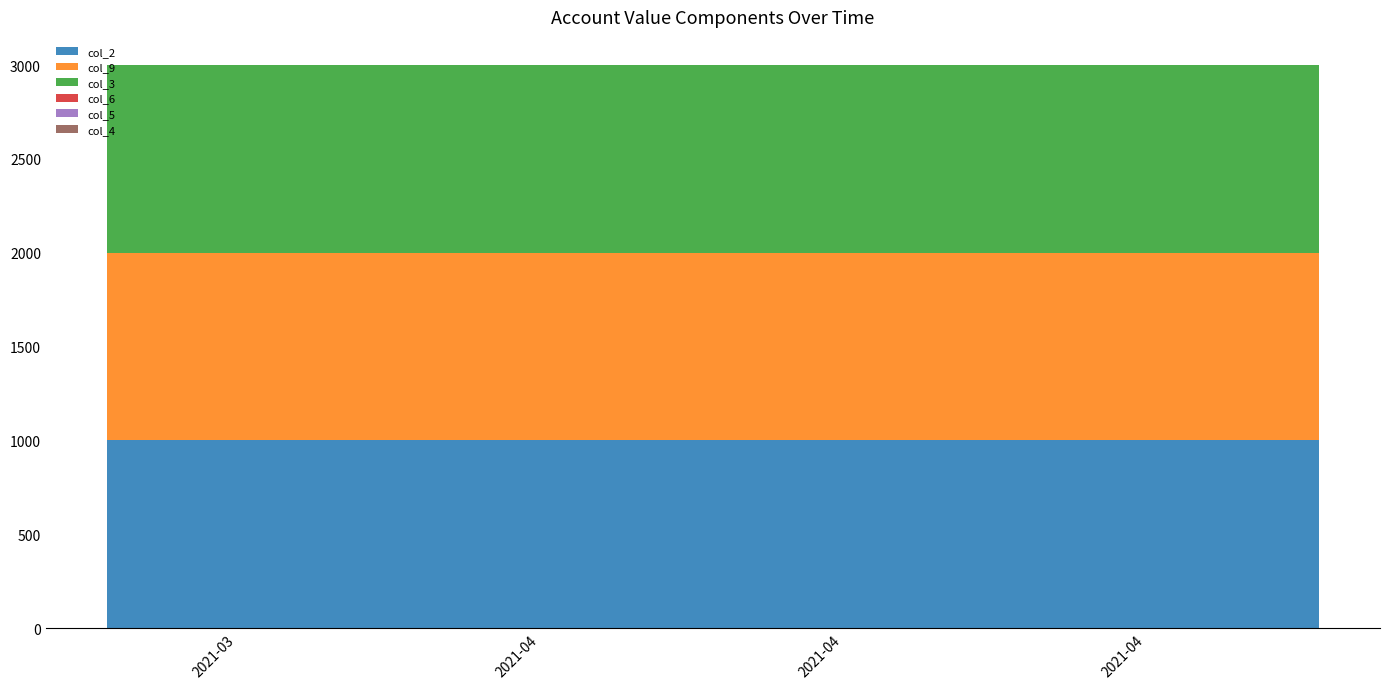

Reading left to right, list all the values displayed in this chart.

col_2: 1000	1000	1000	1000	1000	1000	1000	1000	1000	1000	1000	1000	1000	1000	1000	1000	1000	1000	1000	1000
col_9: 1000	1000	1000	1000	1000	1000	1000	1000	1000	1000	1000	1000	1000	1000	1000	1000	1000	1000	1000	1000
col_3: 1000	1000	1000	1000	1000	1000	1000	1000	1000	1000	1000	1000	1000	1000	1000	1000	1000	1000	1000	1000
col_6: 0	0	0	0	0	0	0	0	0	0	0	0	0	0	0	0	0	0	0	0
col_5: 0	0	0	0	0	0	0	0	0	0	0	0	0	0	0	0	0	0	0	0
col_4: 0	0	0	0	0	0	0	0	0	0	0	0	0	0	0	0	0	0	0	0